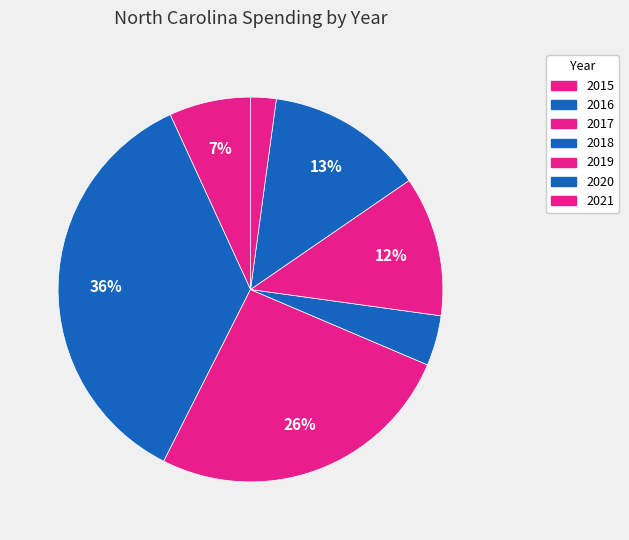

How many slices are in this pie chart?

7